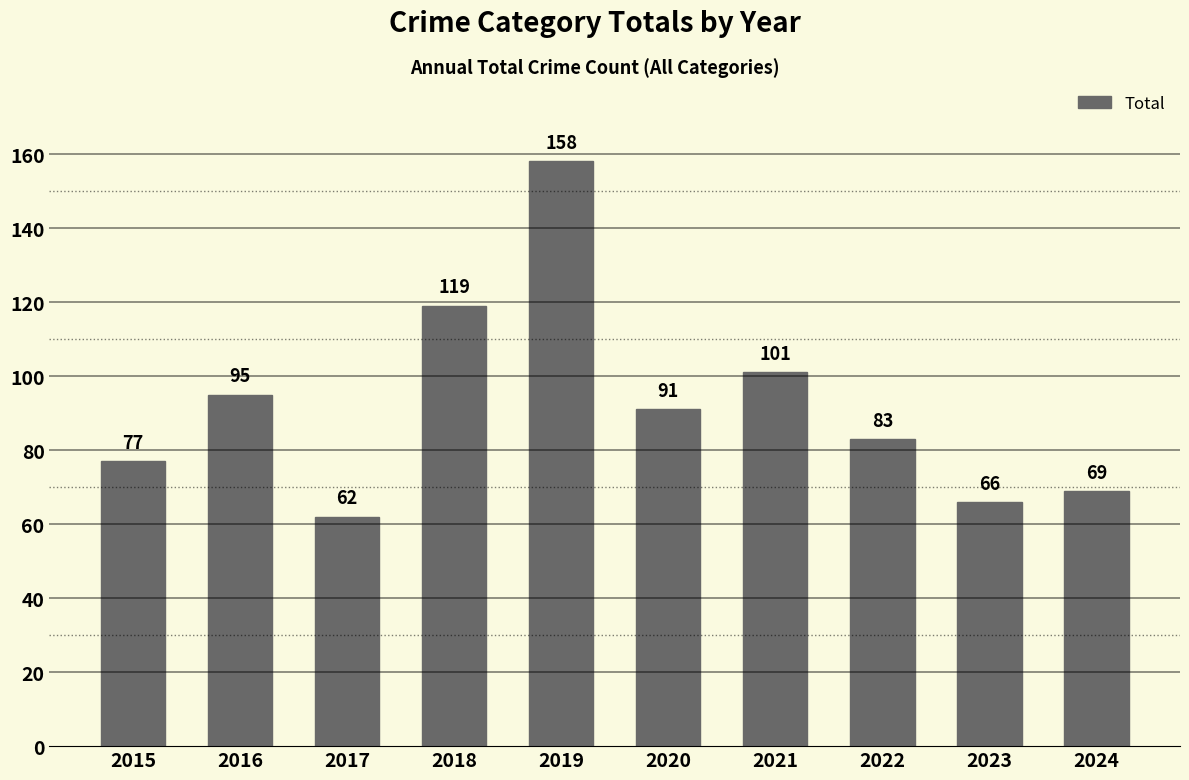

Does the chart contain any negative values?

No